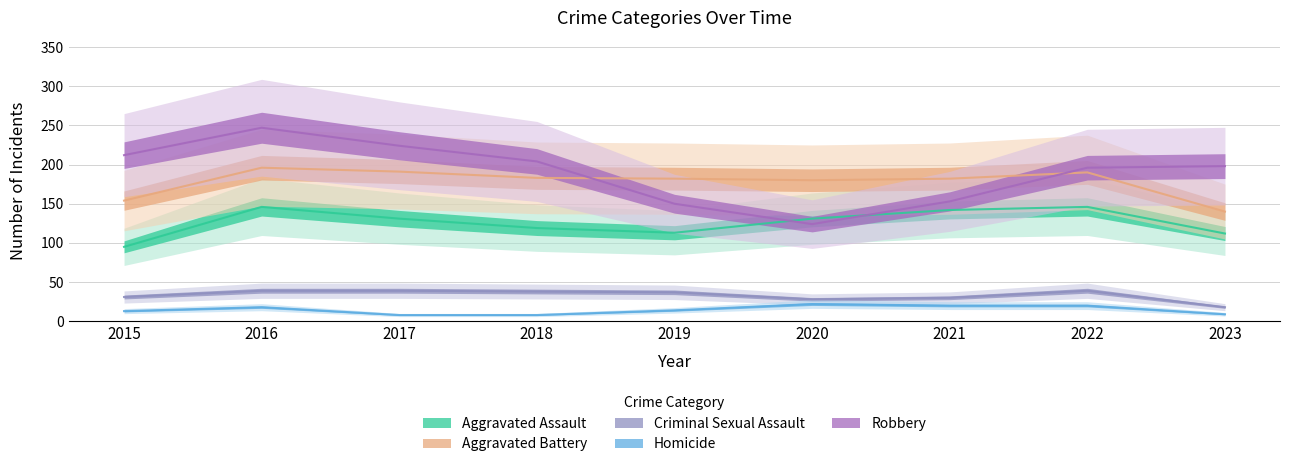

What is the value of the Homicide point at the 7th from the left?

20